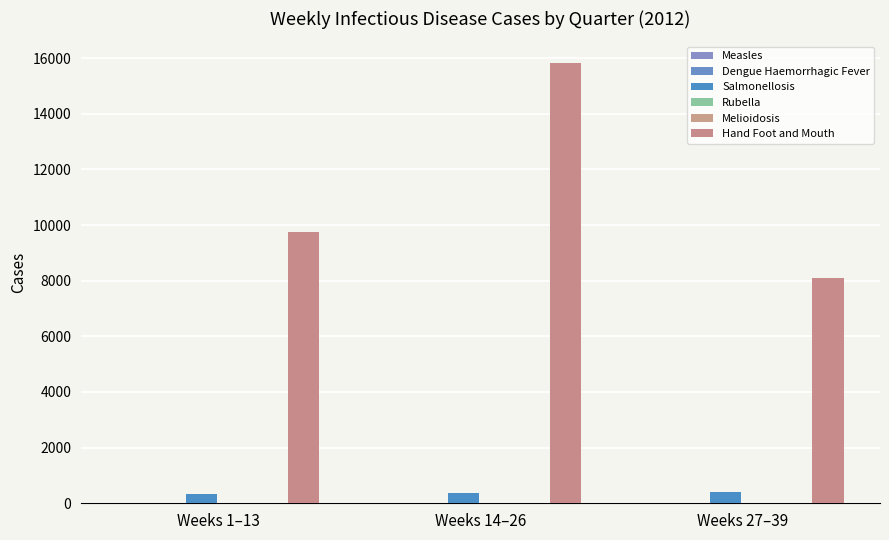

Count the number of data series in this chart.

6